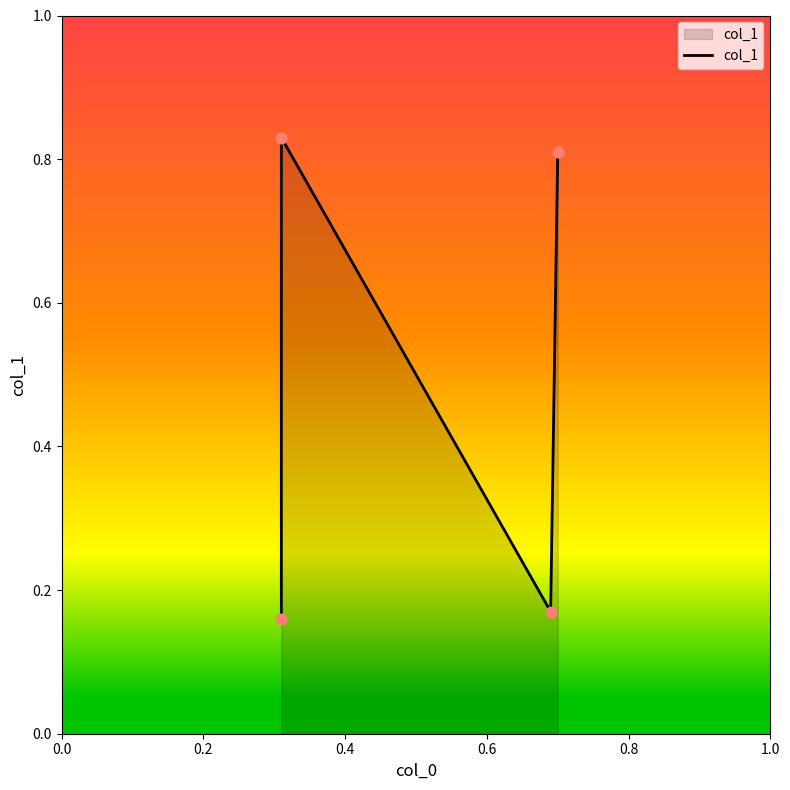

What is the change in value from 0.0 to 0.2?

+0.7